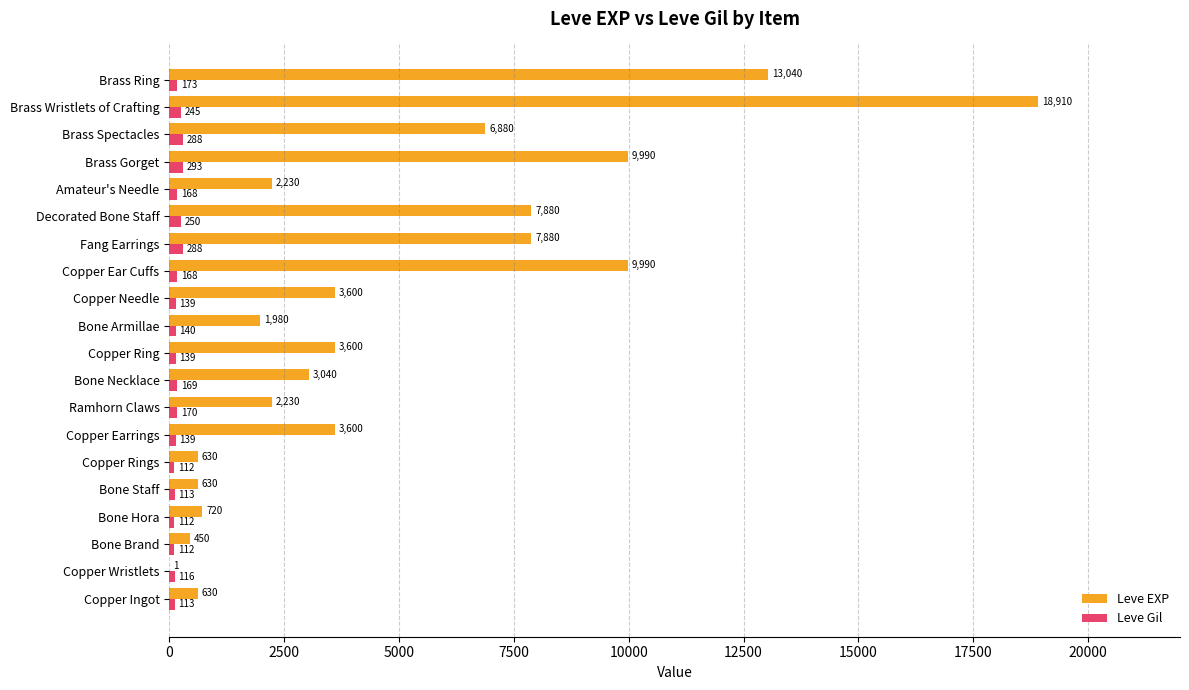

At which category does the chart reach its peak across all series?

Brass Wristlets of Crafting